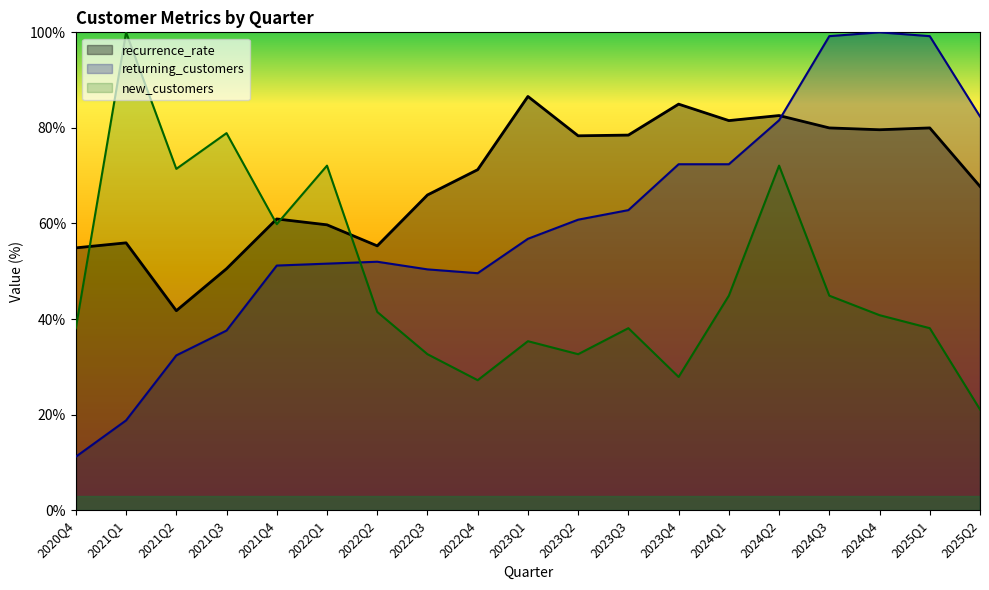

What are all the series names shown in the legend?

recurrence_rate, returning_customers, new_customers